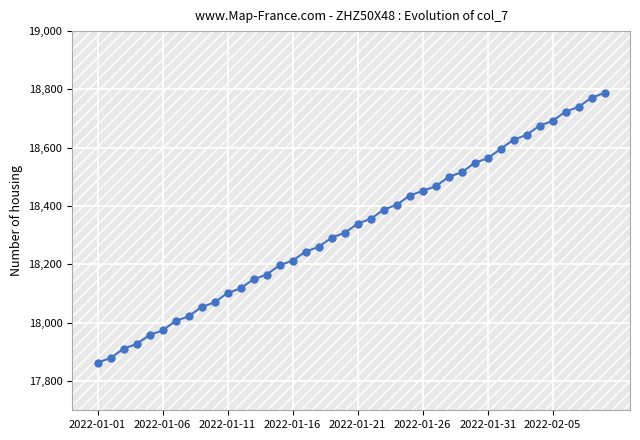

What is the value of the 25th point from the left?

18436